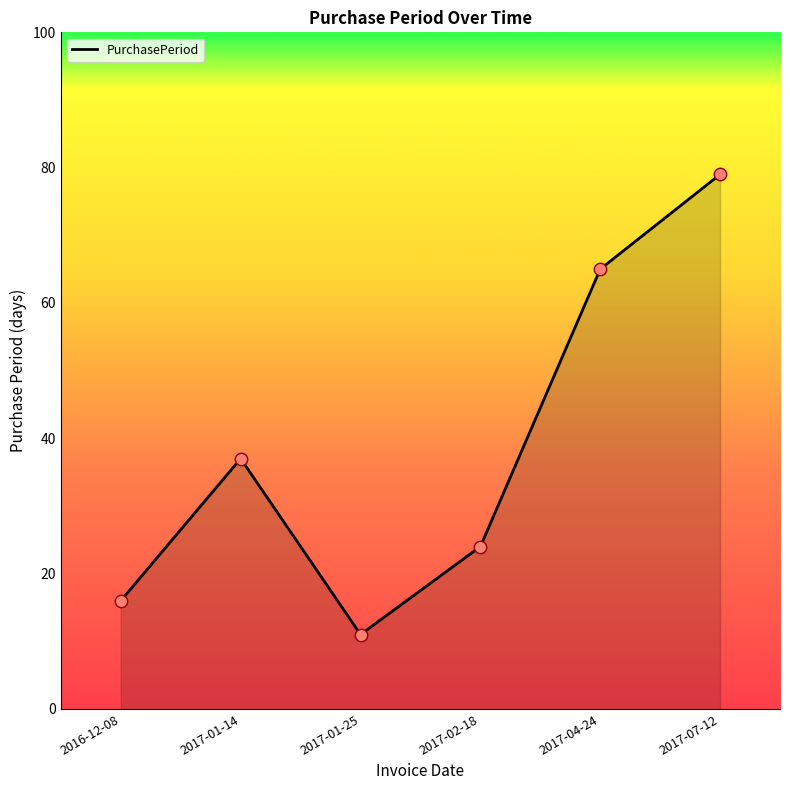

Approximately how many times larger is the value at 2017-01-25 compared to 2017-01-14?

0.3